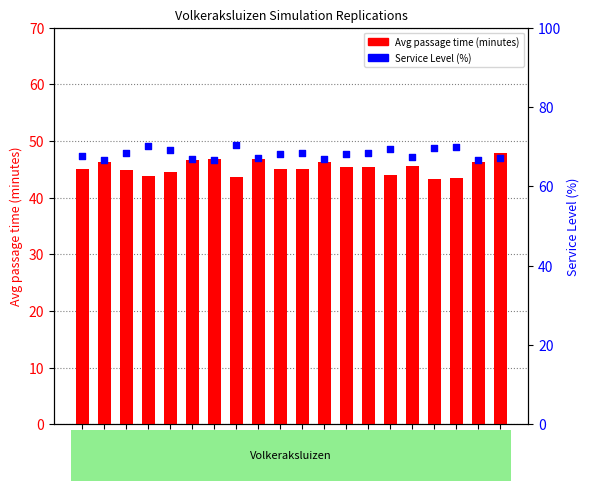

Which series contains the highest Y value?

Service Level (%)